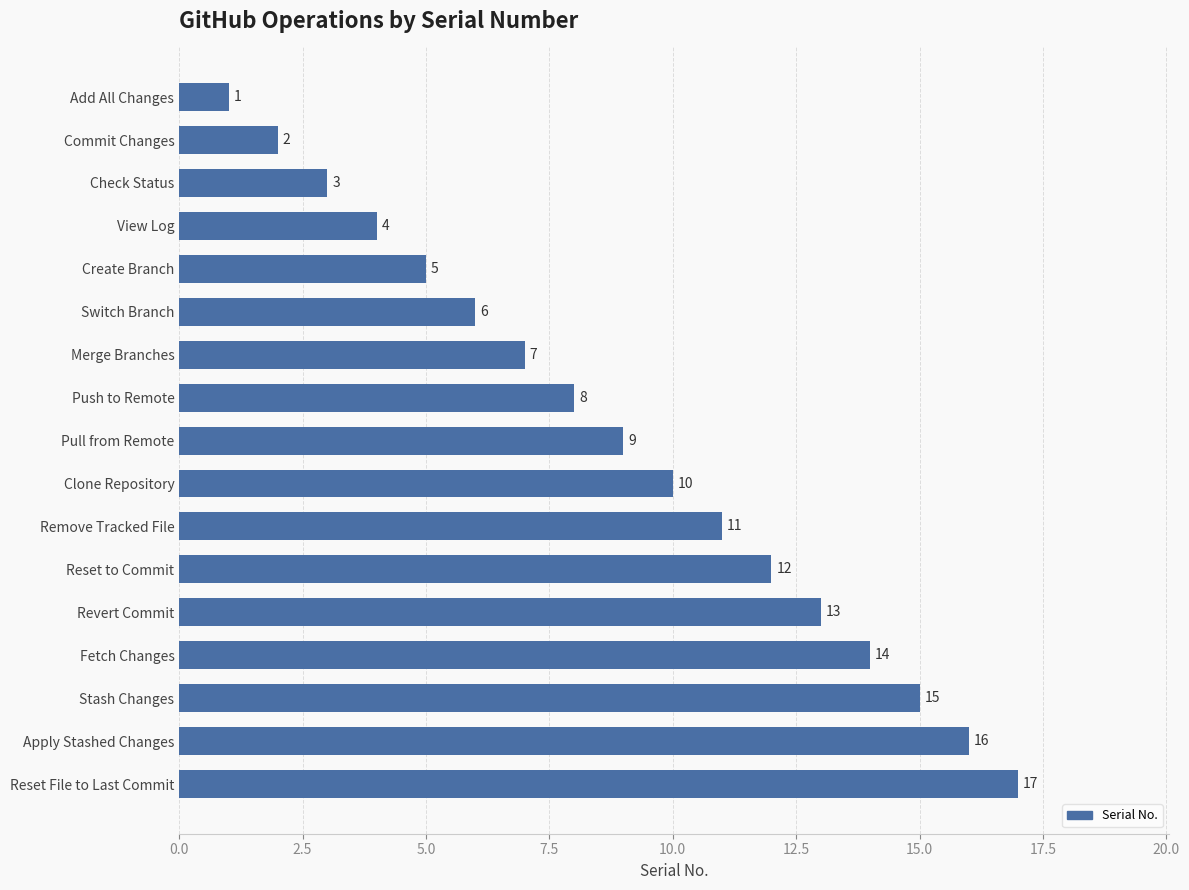

Rank the categories by value from lowest to highest.

Add All Changes, Commit Changes, Check Status, View Log, Create Branch, Switch Branch, Merge Branches, Push to Remote, Pull from Remote, Clone Repository, Remove Tracked File, Reset to Commit, Revert Commit, Fetch Changes, Stash Changes, Apply Stashed Changes, Reset File to Last Commit